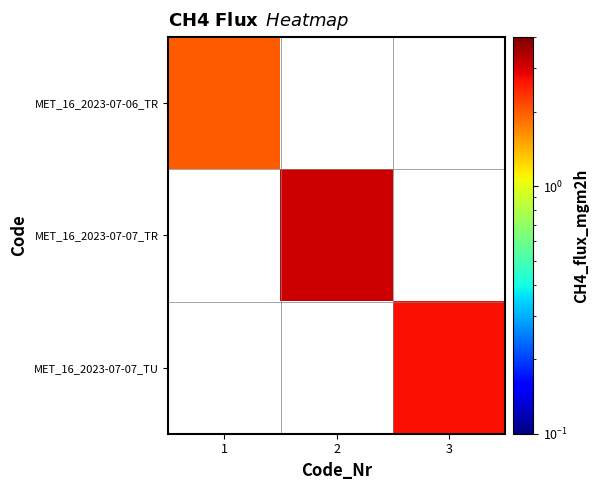

Which series has the largest total across all categories?

MET_16_2023-07-07_TR